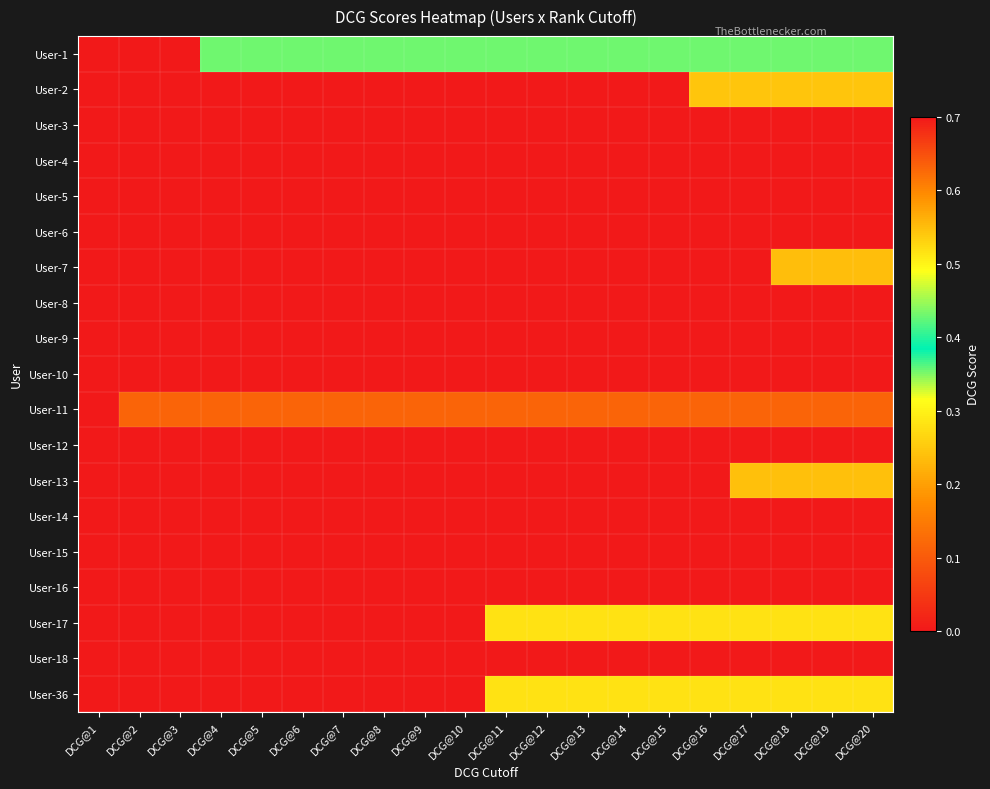

At which category does the chart reach its peak across all series?

DCG@2